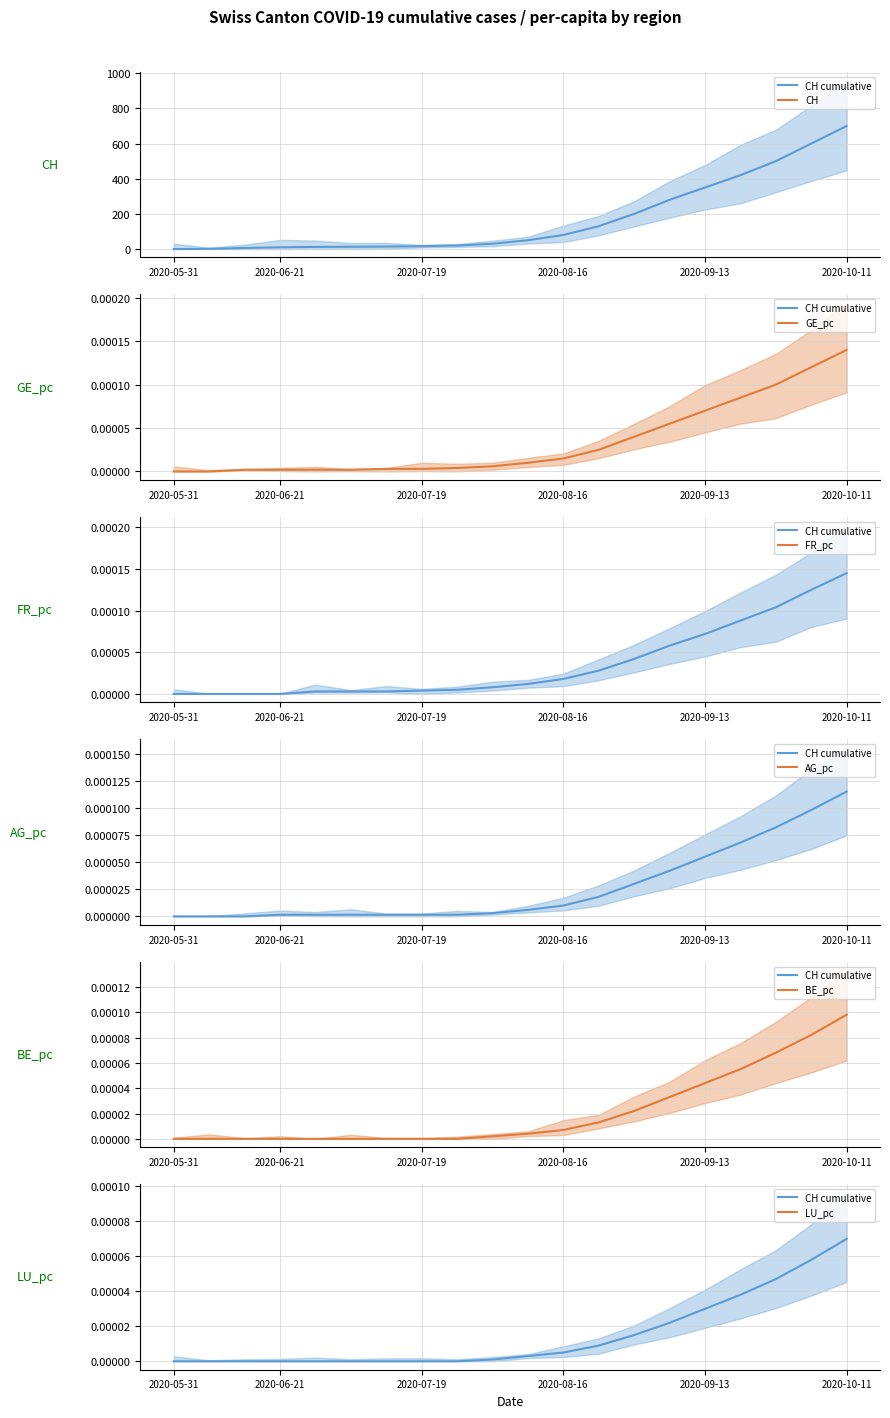

How many data points in CH are less than 50?

10